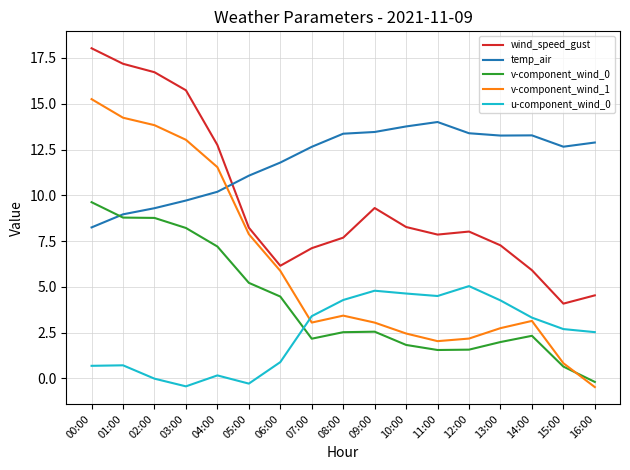

What is the minimum value shown in the chart?

-0.5